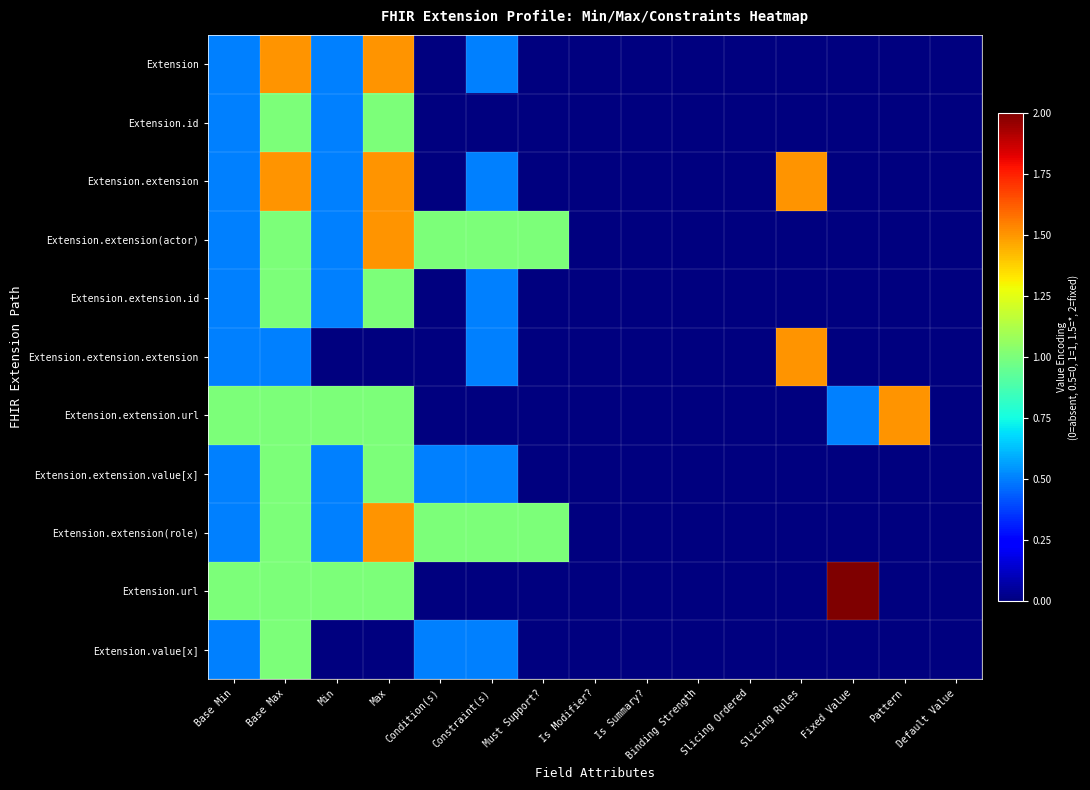

Which series changed the most between Is Summary? and Pattern?

Extension.extension.url